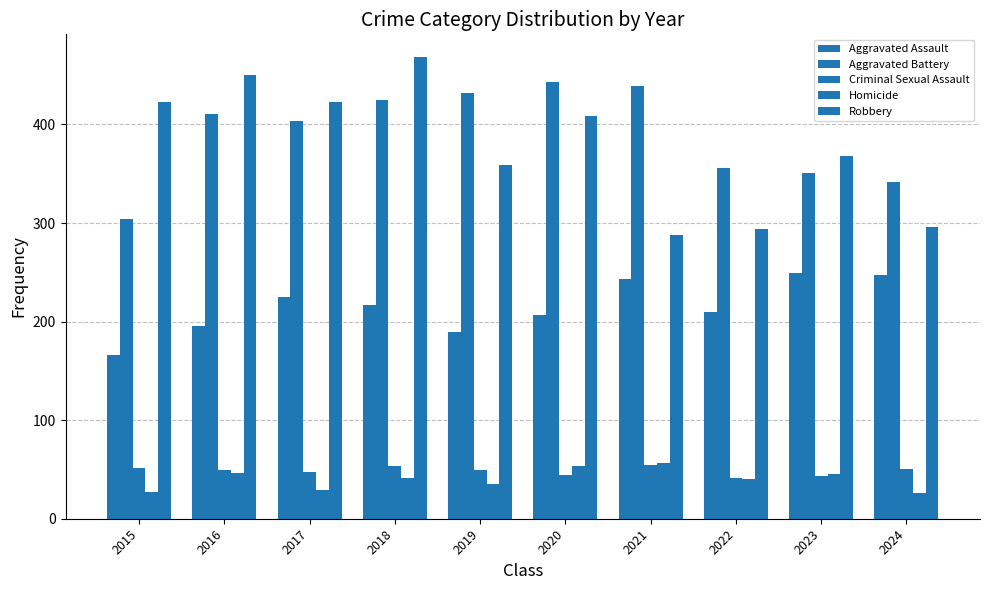

What is the difference between the second highest and minimum values in the Aggravated Battery series?

135